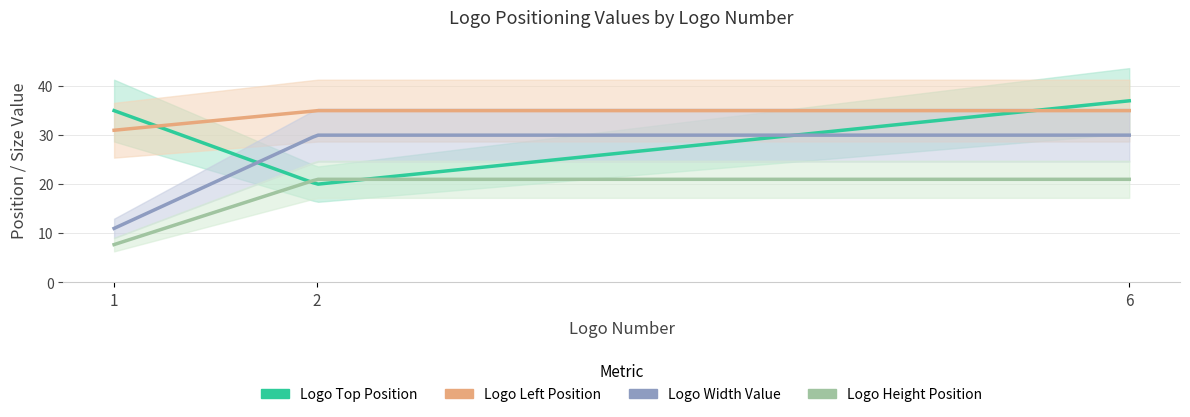

Count the number of categories in the chart.

3